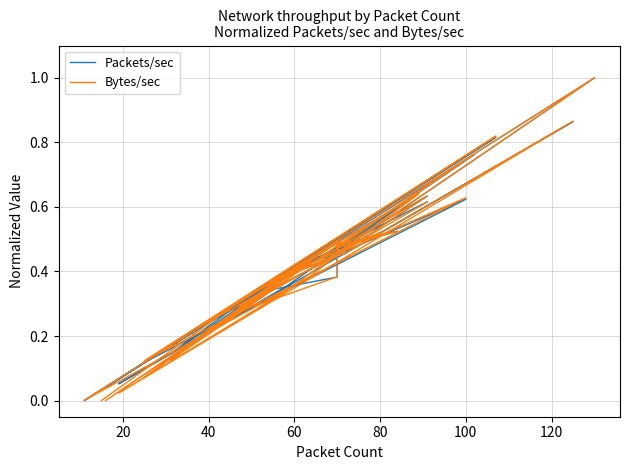

Reading left to right, extract all data points from this chart.

Packets/sec: 0.0	0.3	0.8	0.1	0.6	0.4	0.1	0.4	0.5	0.4	0.4	0.4	0.3	0.3	0.6	0.4	0.2	0.6	0.4	0.1	0.9	0.4	0.5	0.5	0.4	0.0	1.0	0.5	0.5	0.5	0.5	0.0	0.8	0.5	0.5	0.5	0.5	0.1	0.4	0.6
Bytes/sec: 0.0	0.3	0.8	0.1	0.6	0.4	0.1	0.4	0.5	0.4	0.4	0.4	0.3	0.3	0.6	0.5	0.2	0.6	0.3	0.0	0.9	0.4	0.5	0.5	0.4	0.0	1.0	0.5	0.5	0.5	0.5	0.0	0.8	0.5	0.5	0.5	0.5	0.1	0.3	0.6